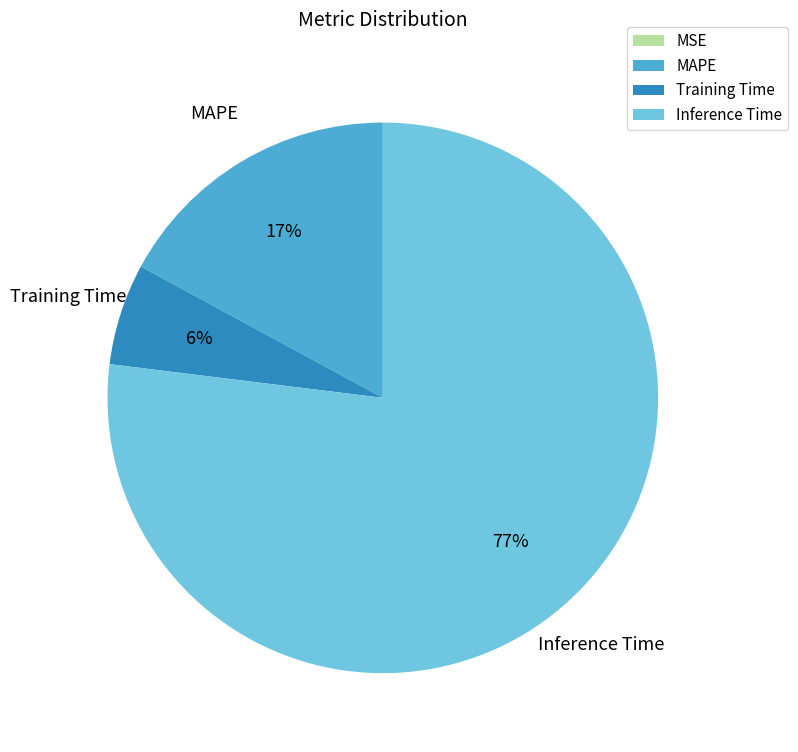

Does Inference Time account for over 50% of the chart?

Yes